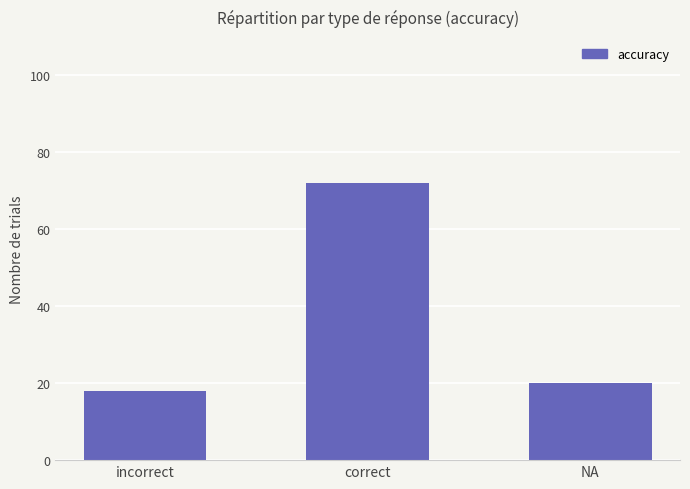

The value at incorrect is 18. True or false?

True